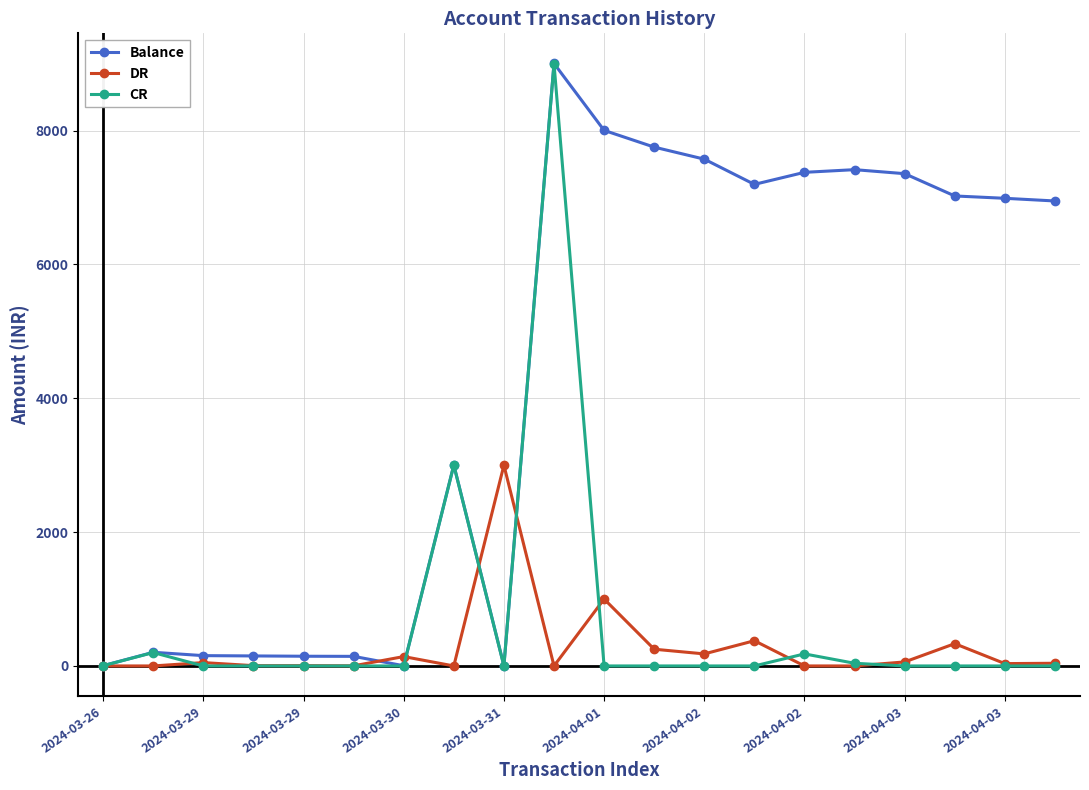

True or false: CR has more than 1 interior local peaks.

True